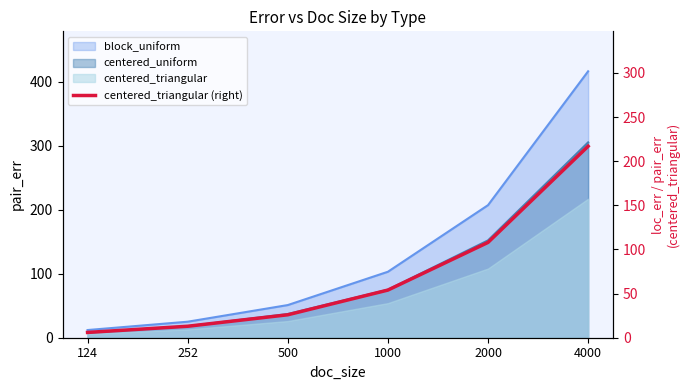

What is the smallest value displayed?

6